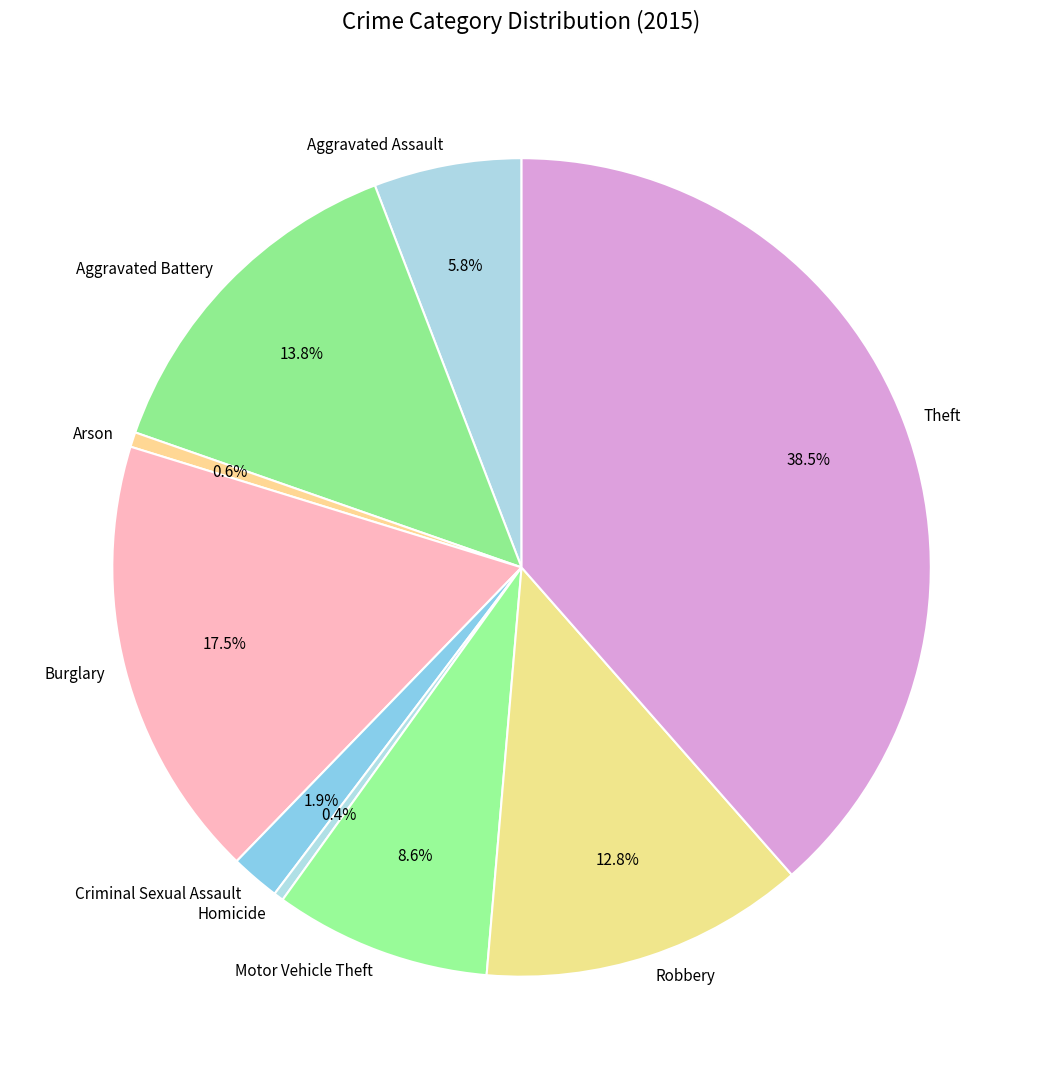

What portion of the pie excludes Theft?

61.5%